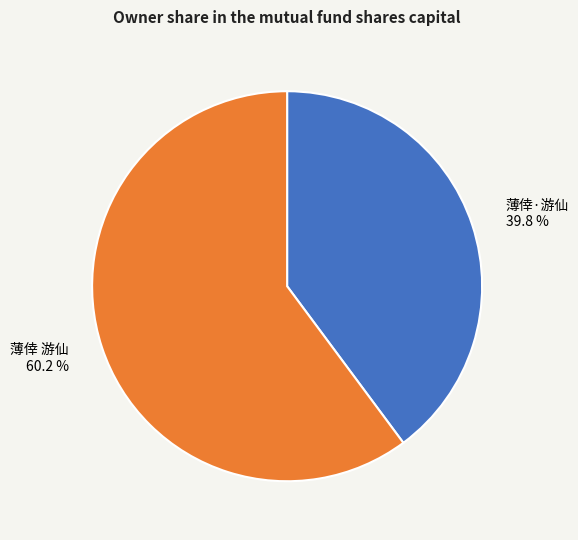

Approximately how many times larger is the value at 薄倖 游仙 compared to 薄倖·游仙?

1.5